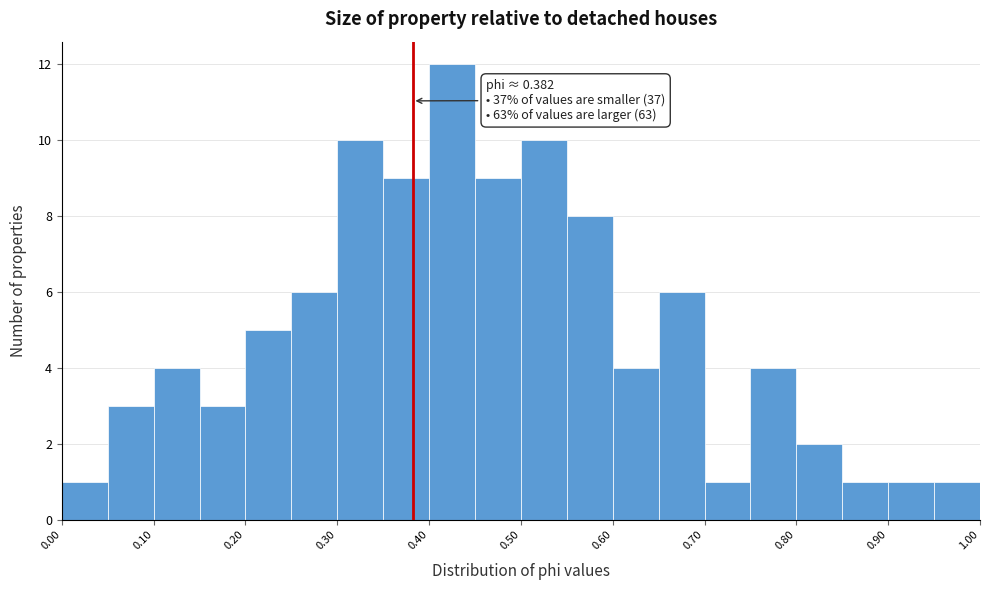

Which range on the x-axis has the tallest bar?

0.40 to 0.45